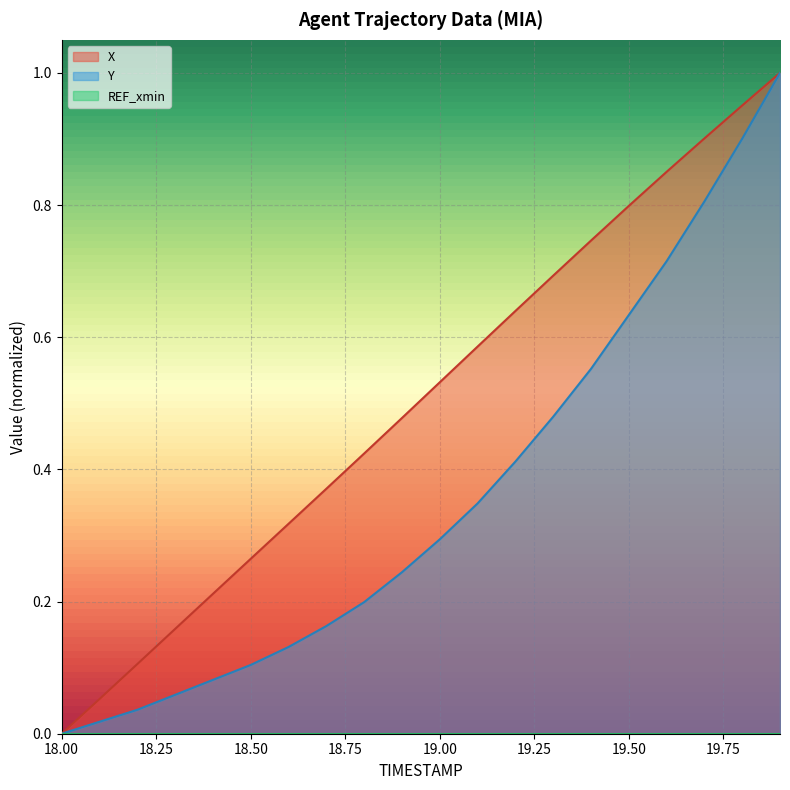

True or false: Y has more than 2 interior local peaks.

False